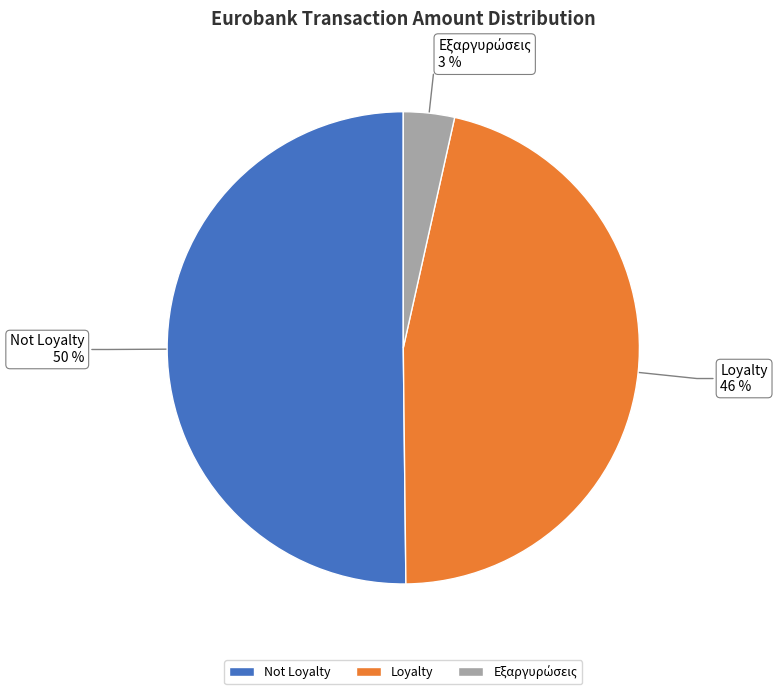

To the nearest percent, what is the difference between the Not Loyalty and Loyalty slice percentages?

4%